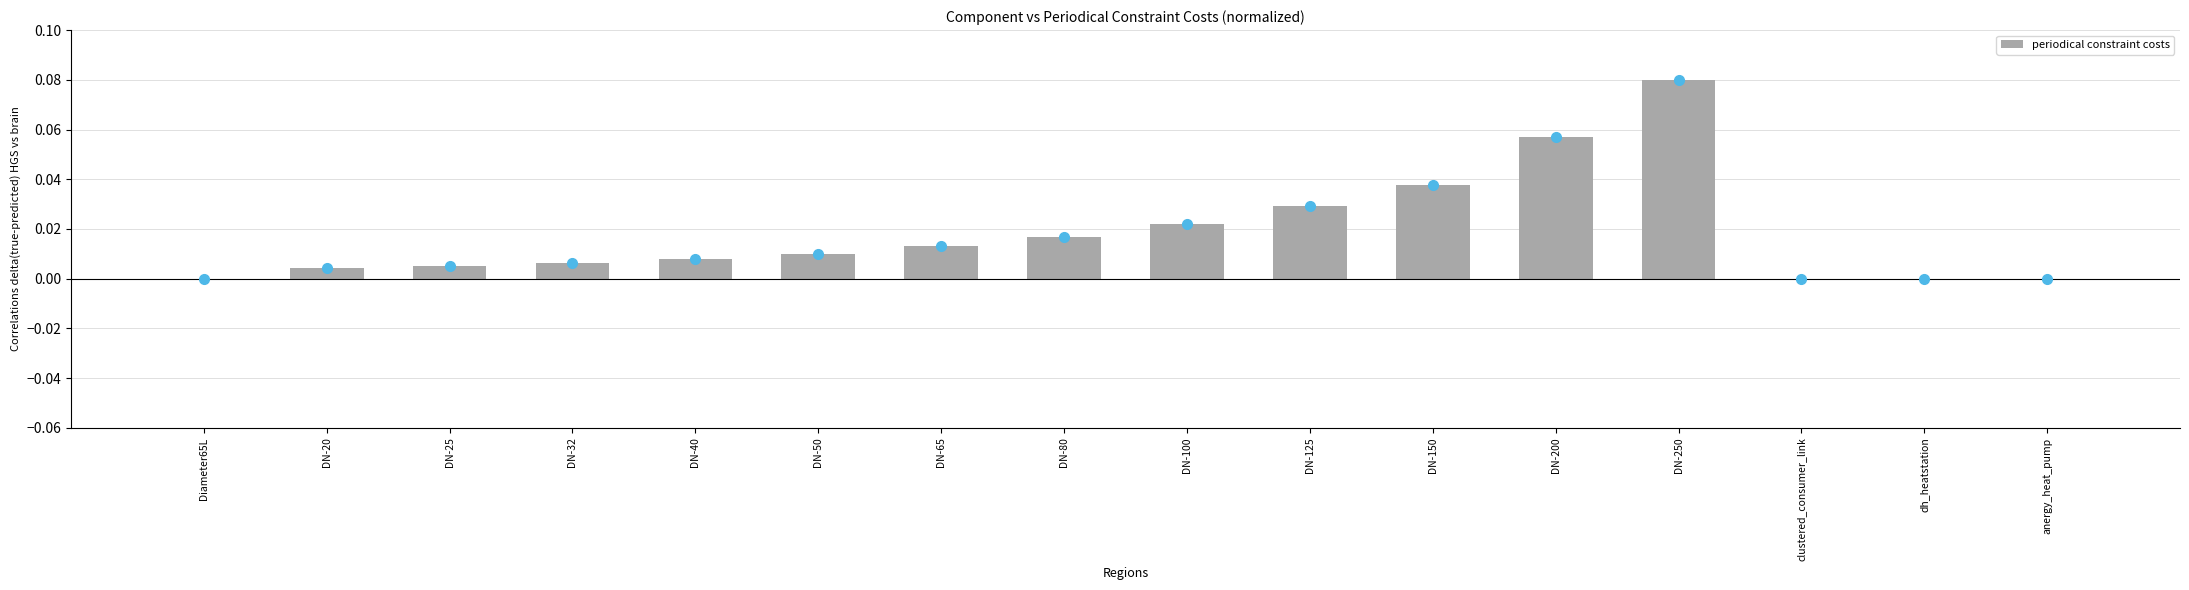

How many distinct data groups are displayed?

1